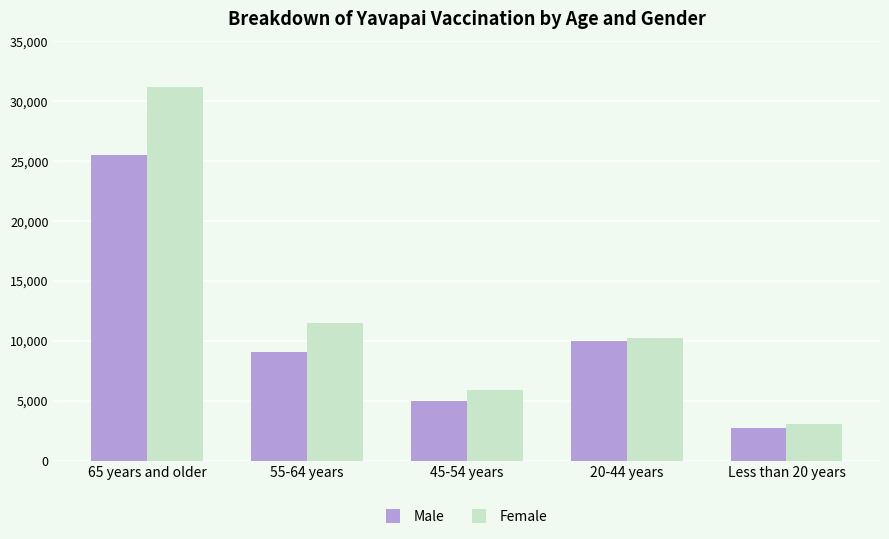

Rank the categories by Male value from highest to lowest.

65 years and older, 20-44 years, 55-64 years, 45-54 years, Less than 20 years